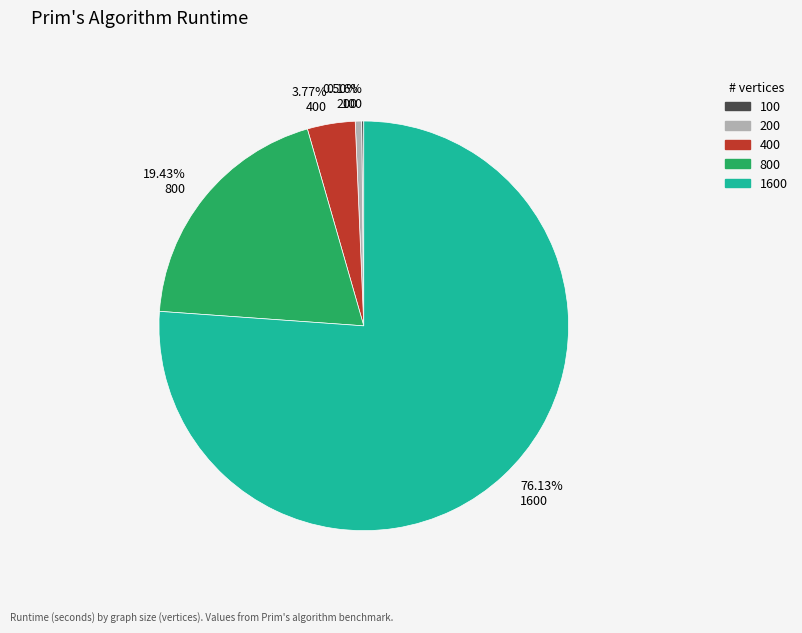

Which slice is the largest?

76.13% 1600